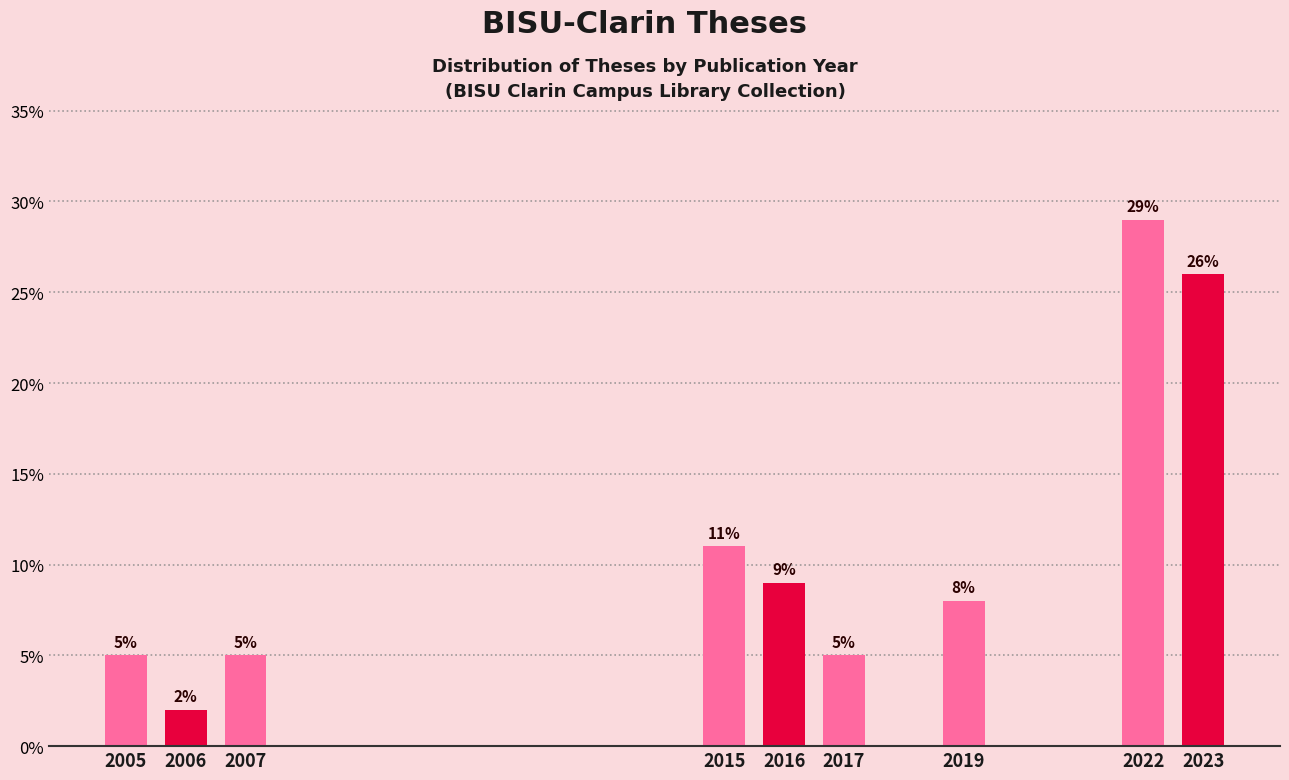

Reading left to right, what are all the values shown in this chart?

2005=5.0	2006=2.0	2007=5.0	2015=11.0	2016=9.0	2017=5.0	2019=8.0	2022=29.0	2023=26.0